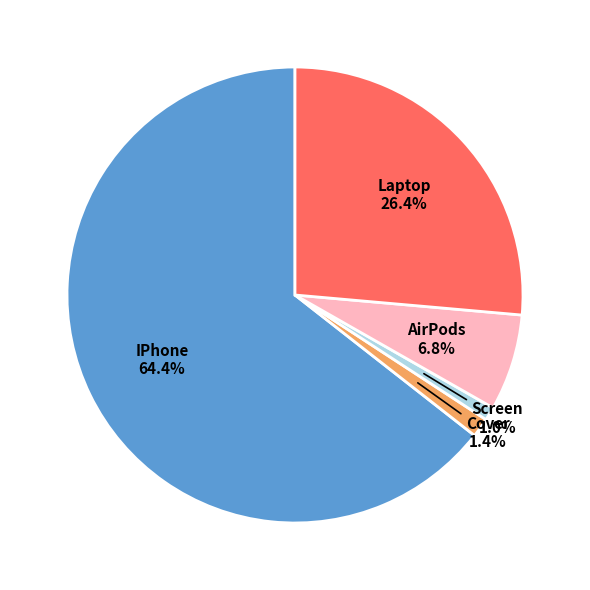

To the nearest percent, what portion does Laptop represent?

26%